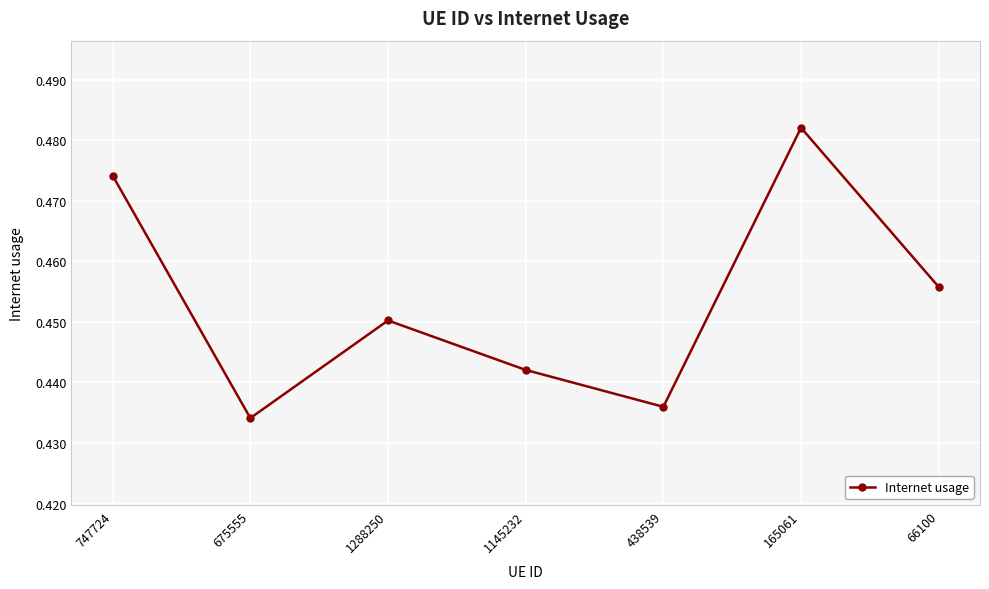

True or false: there are more than 1 points higher than both neighbors.

True